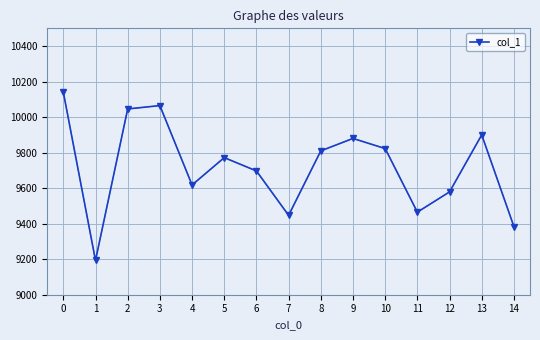

What is the average value?

9721